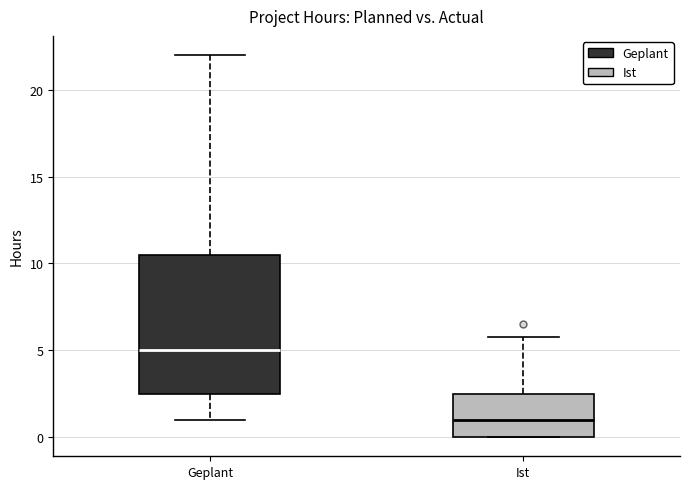

Comparing the boxes themselves (not the whiskers), which one is the tallest?

Geplant